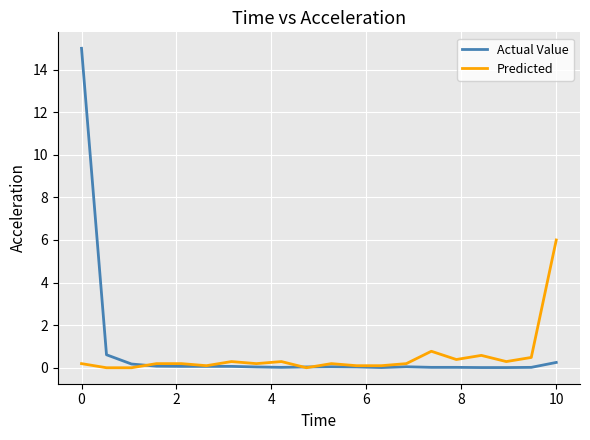

Which series has the widest spread of values?

Actual Value